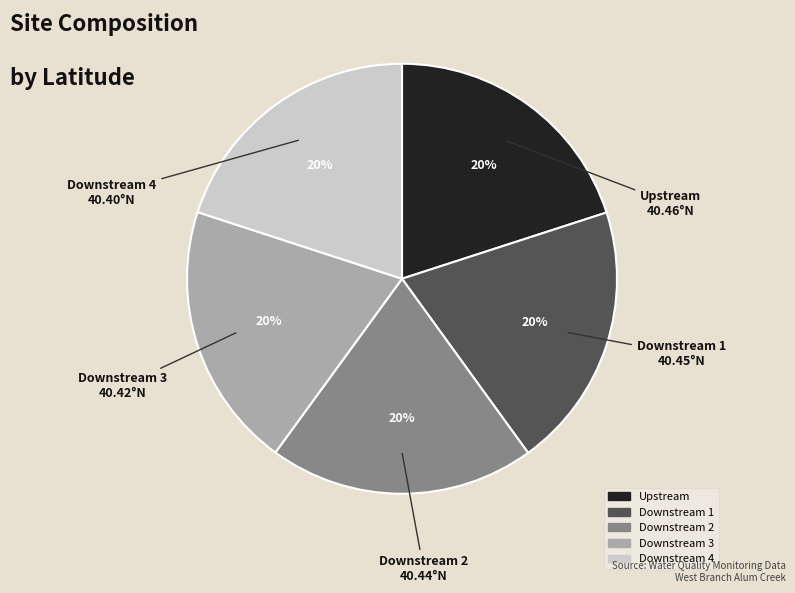

Count the number of slices in the pie.

5